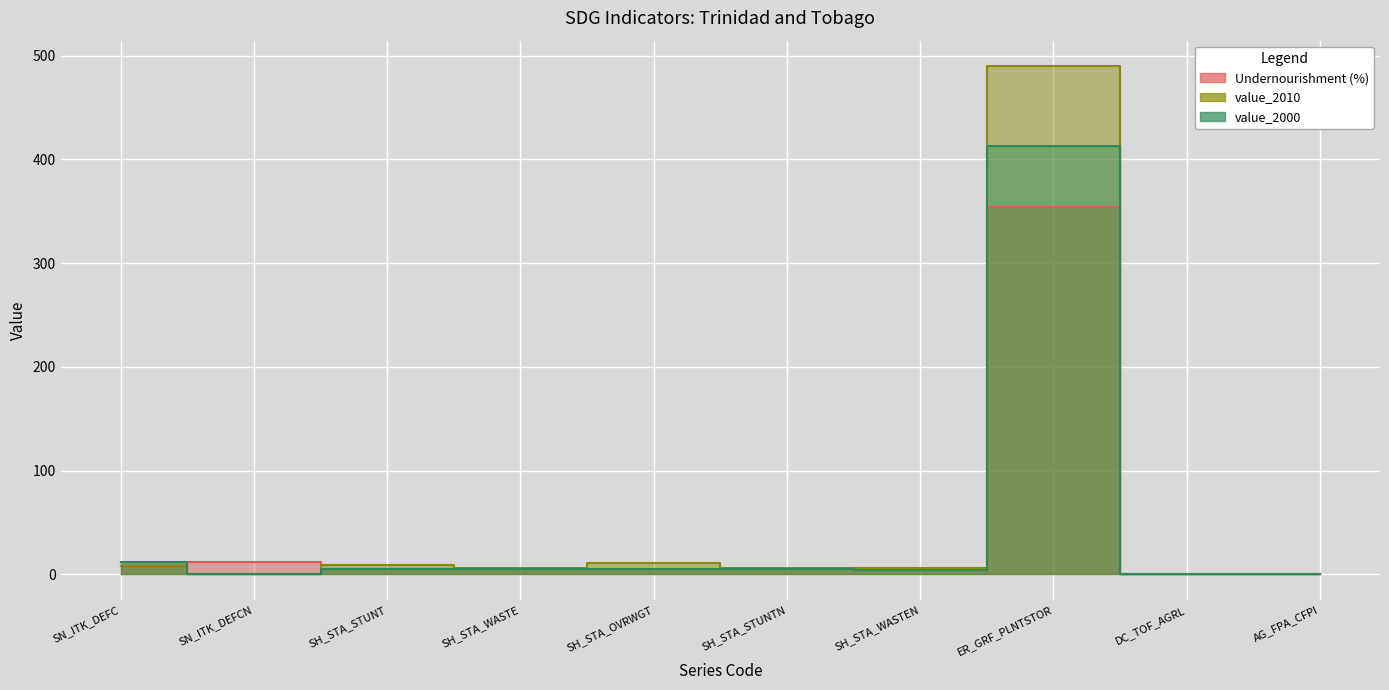

Does the chart display data point markers on the line(s)?

No